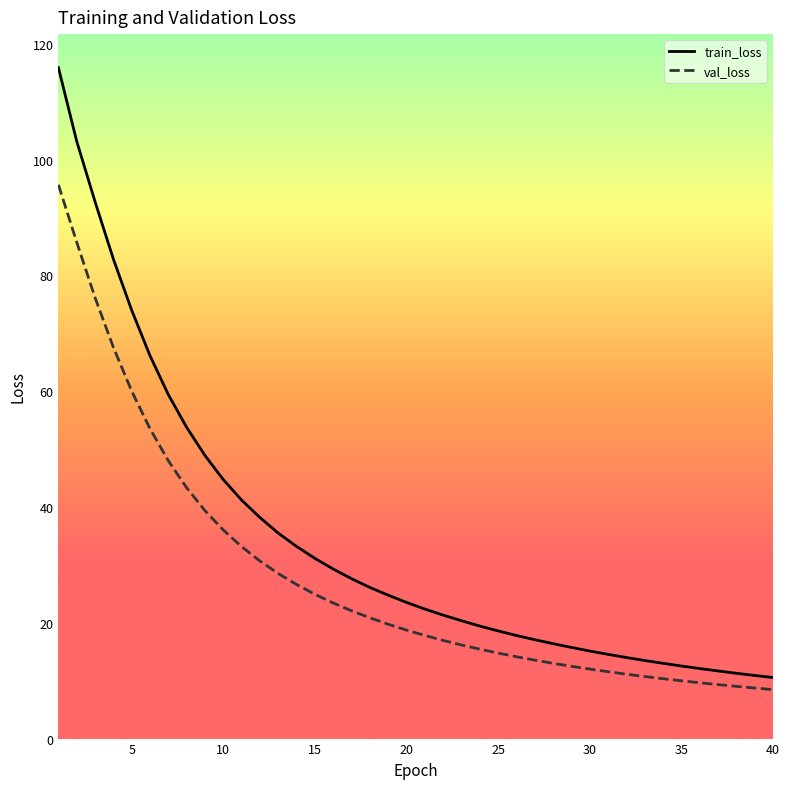

List the series in order of their peak value, highest first.

train_loss, val_loss